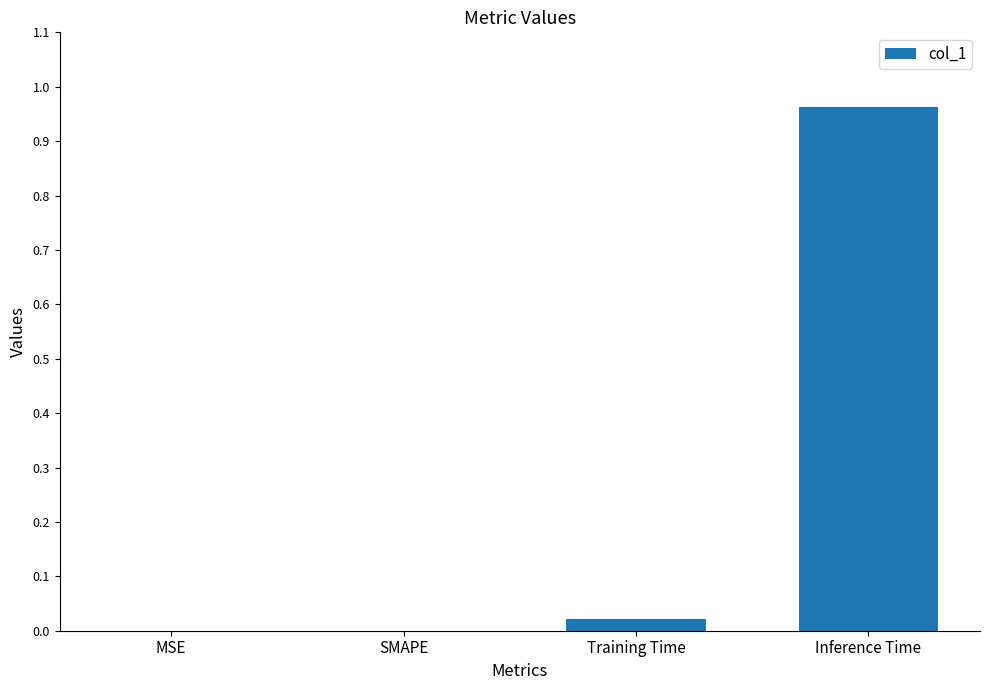

How many distinct data groups are displayed?

1